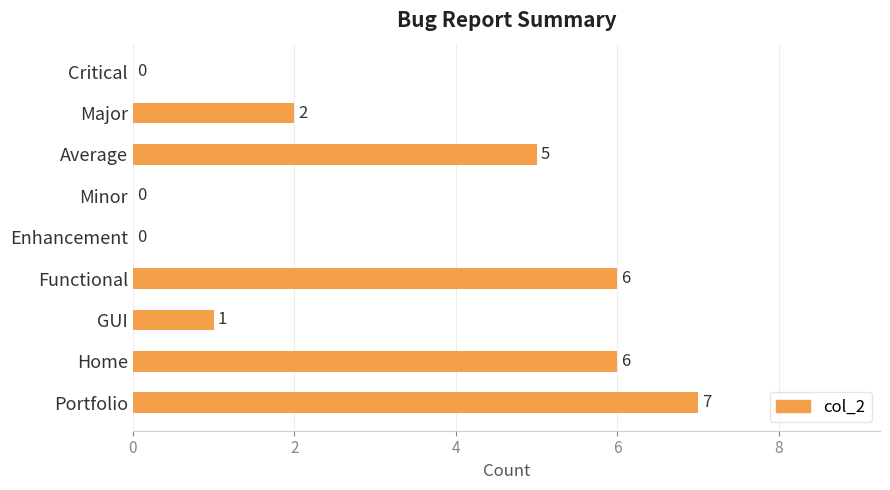

What is the greatest value displayed?

7